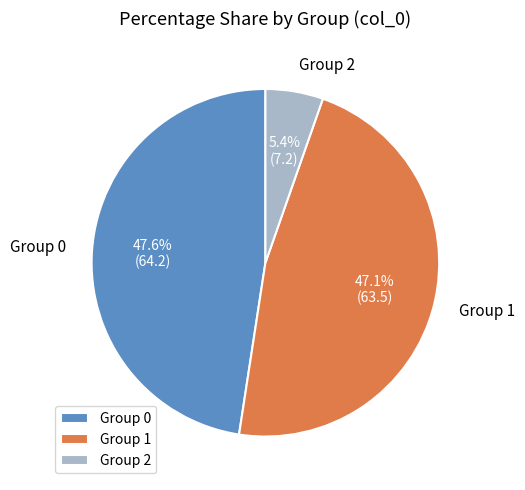

Does any single category account for the majority?

No